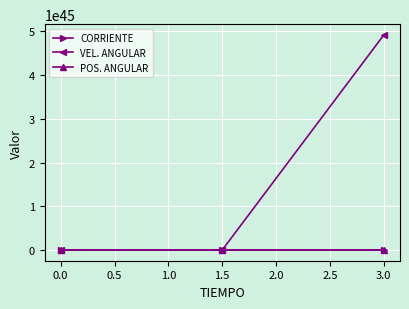

How many series are shown in this chart?

3